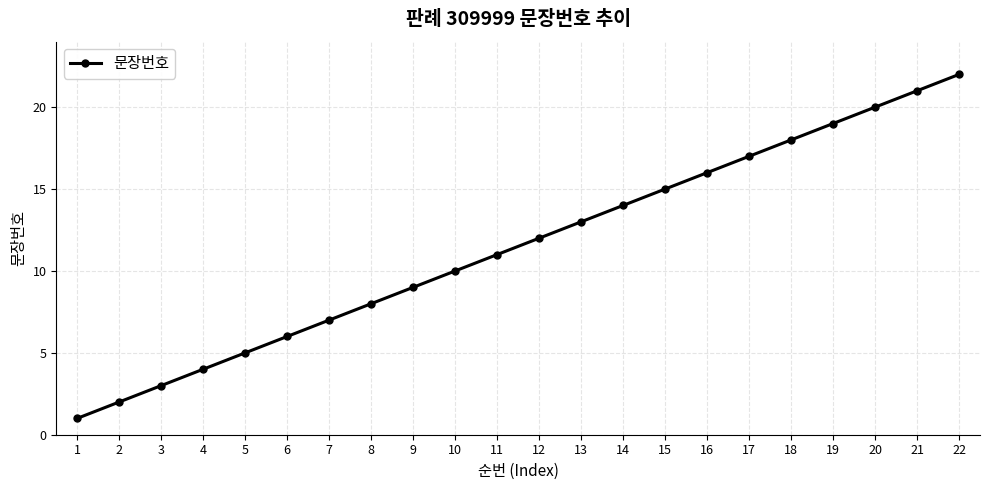

Reading left to right, what are all the values shown in this chart?

1=1	2=2	3=3	4=4	5=5	6=6	7=7	8=8	9=9	10=10	11=11	12=12	13=13	14=14	15=15	16=16	17=17	18=18	19=19	20=20	21=21	22=22